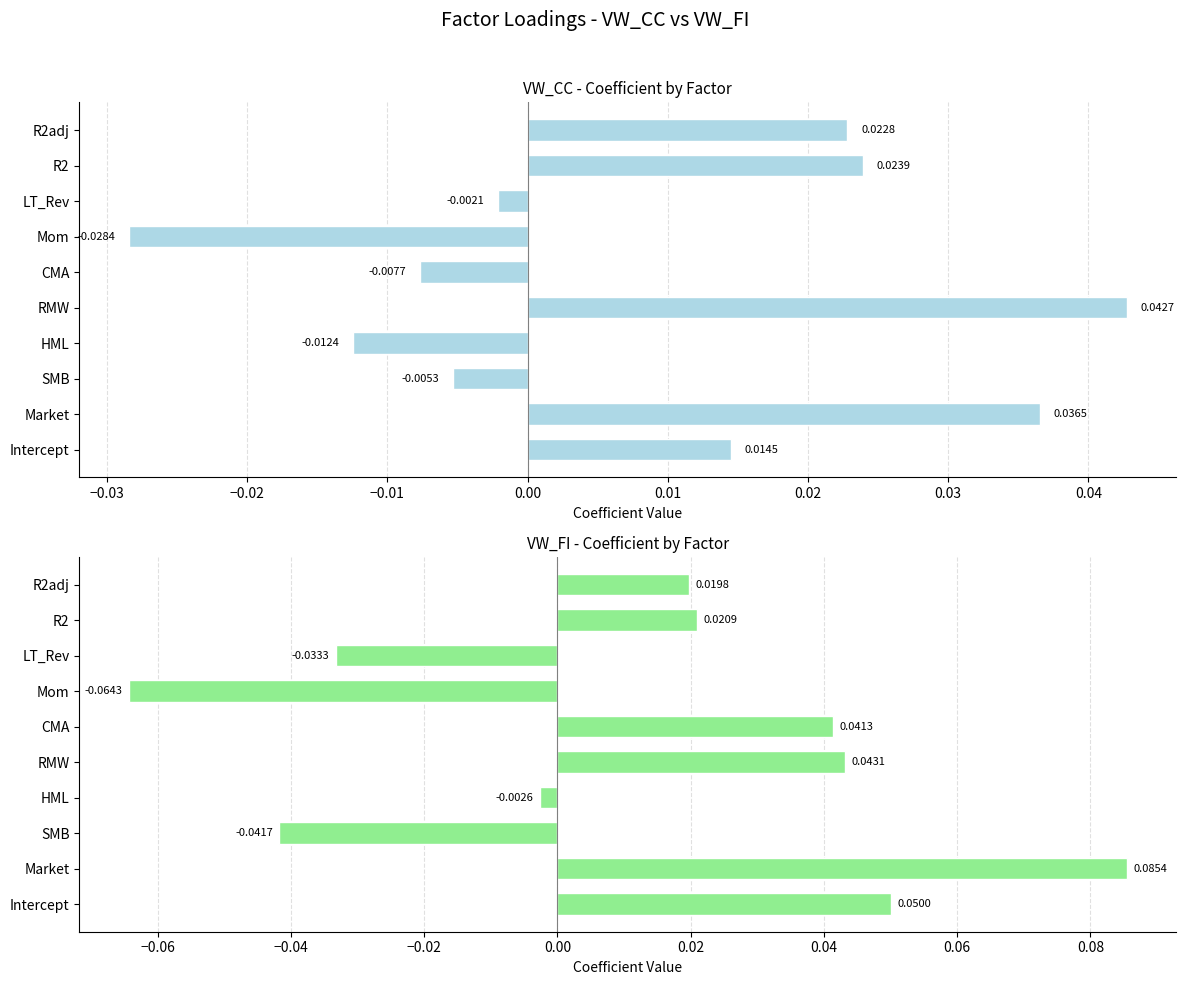

Are the bars grouped side by side (vs. stacked)?

Yes